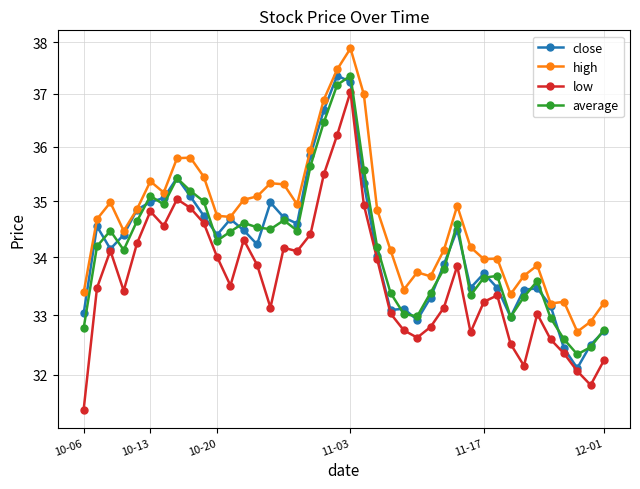

The high series shows 17.2 at 10-06. True or false?

False